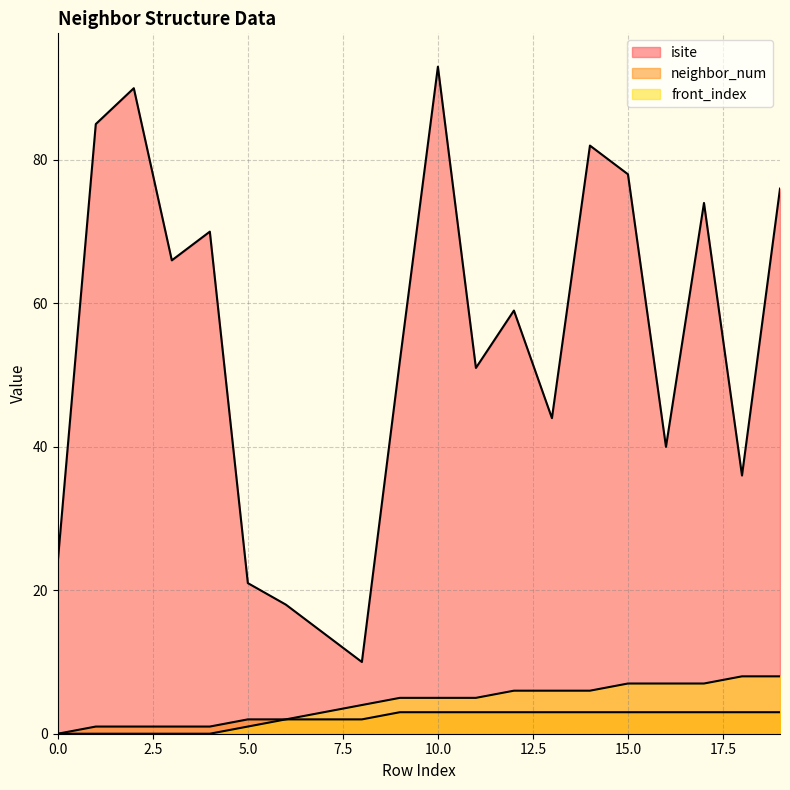

How many data points in front_index are less than 5?

9